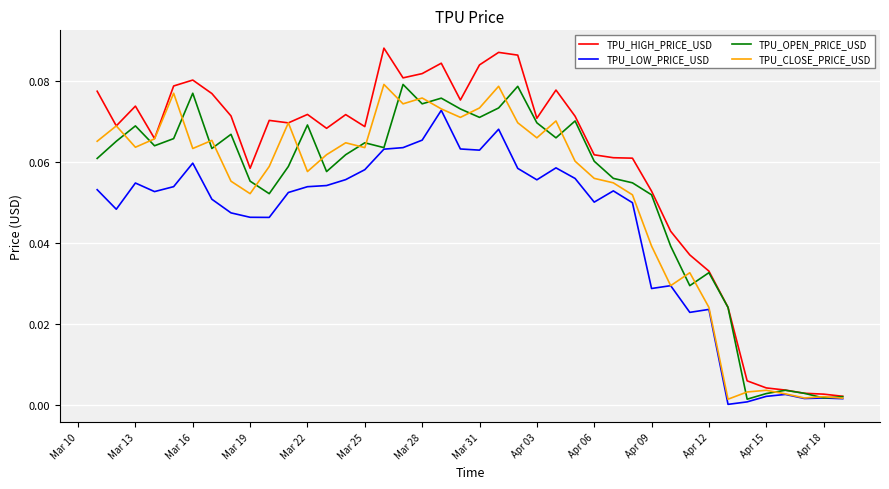

Which series has the largest total across all categories?

TPU_HIGH_PRICE_USD